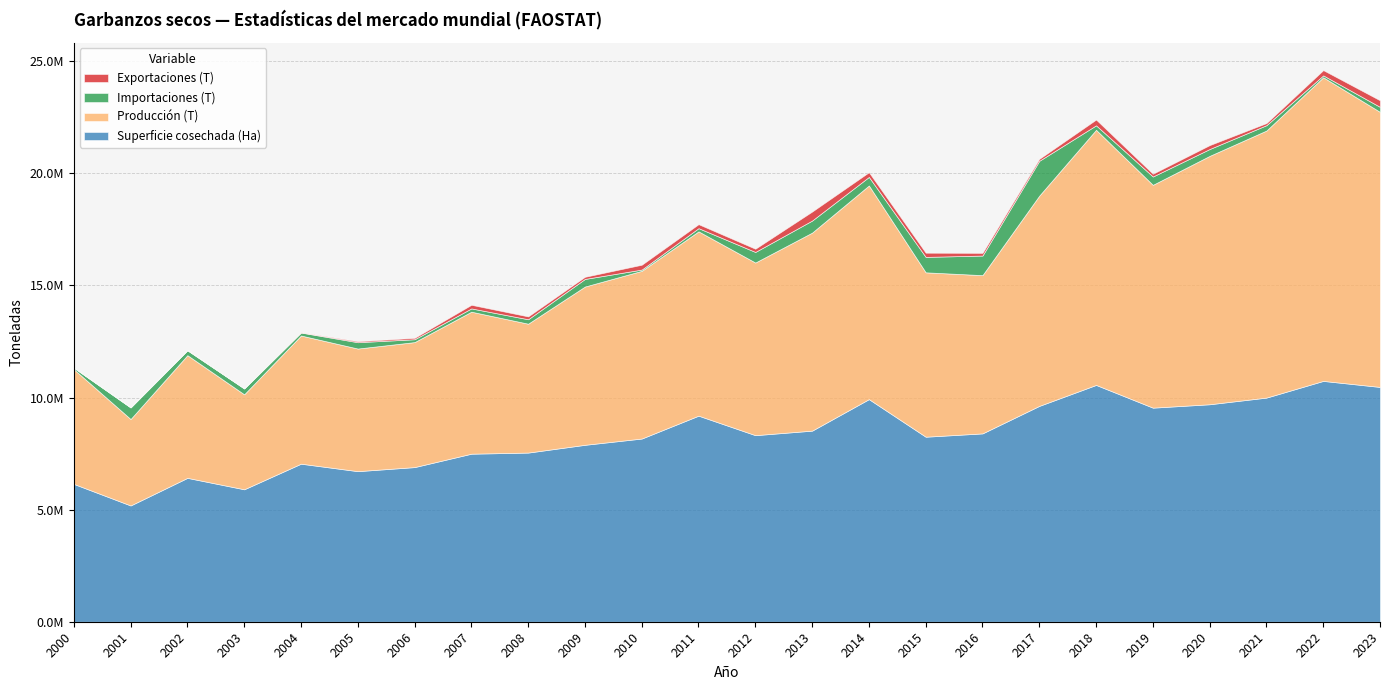

Which series has the widest spread of values?

Producción (T)